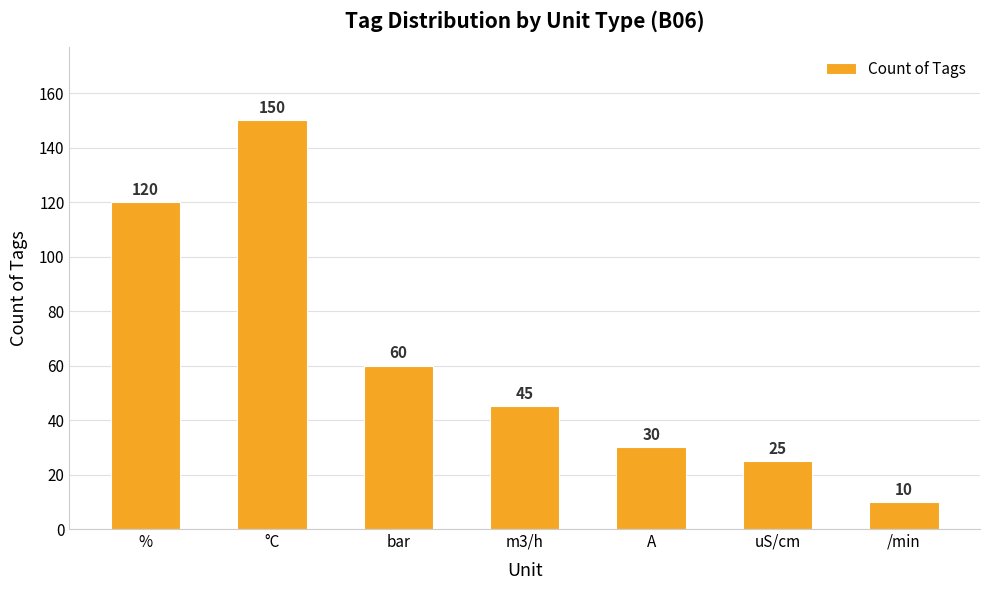

The value at m3/h is 72. True or false?

False